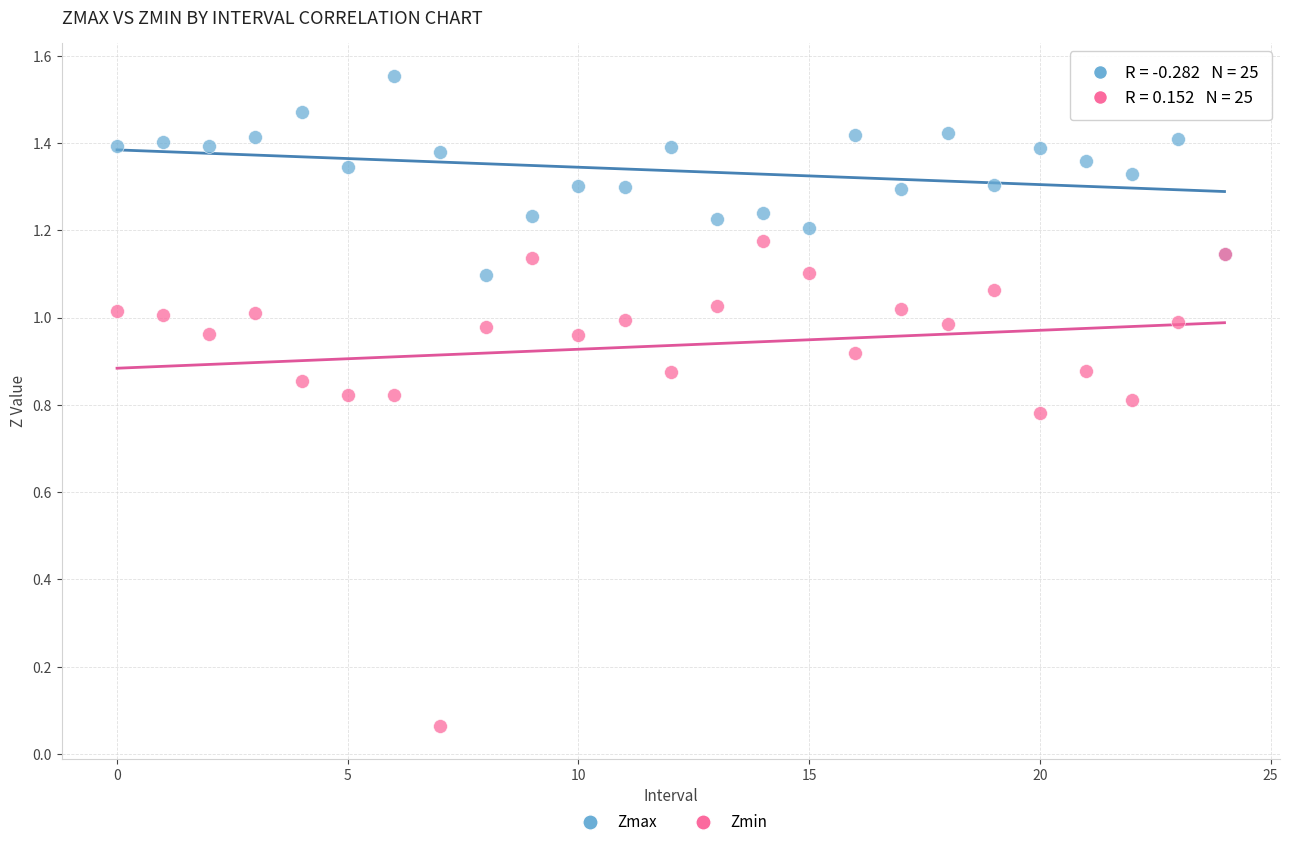

Which series contains the lowest Y value?

Zmin